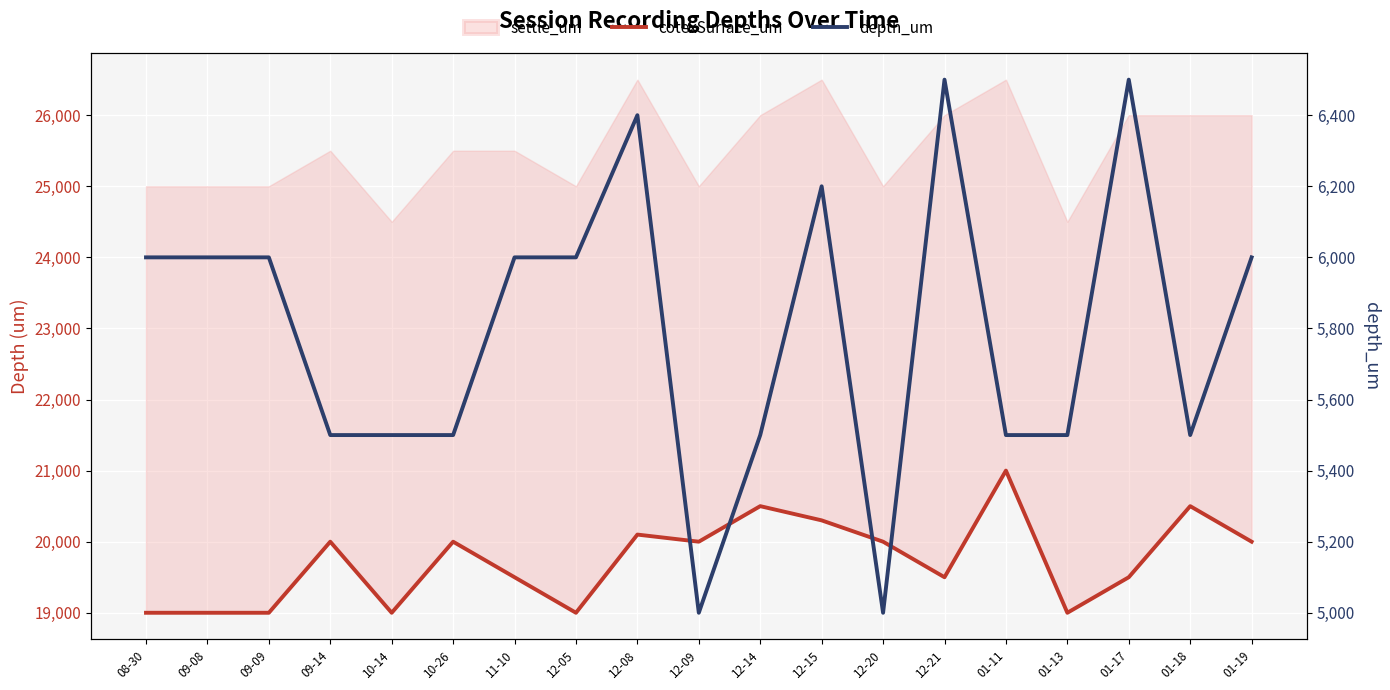

Reading left to right, what are all the values shown in this chart?

cotexSurface_um: 08-30=19000	09-08=19000	09-09=19000	09-14=20000	10-14=19000	10-26=20000	11-10=19500	12-05=19000	12-08=20100	12-09=20000	12-14=20500	12-15=20300	12-20=20000	12-21=19500	01-11=21000	01-13=19000	01-17=19500	01-18=20500	01-19=20000
depth_um: 08-30=6000	09-08=6000	09-09=6000	09-14=5500	10-14=5500	10-26=5500	11-10=6000	12-05=6000	12-08=6400	12-09=5000	12-14=5500	12-15=6200	12-20=5000	12-21=6500	01-11=5500	01-13=5500	01-17=6500	01-18=5500	01-19=6000